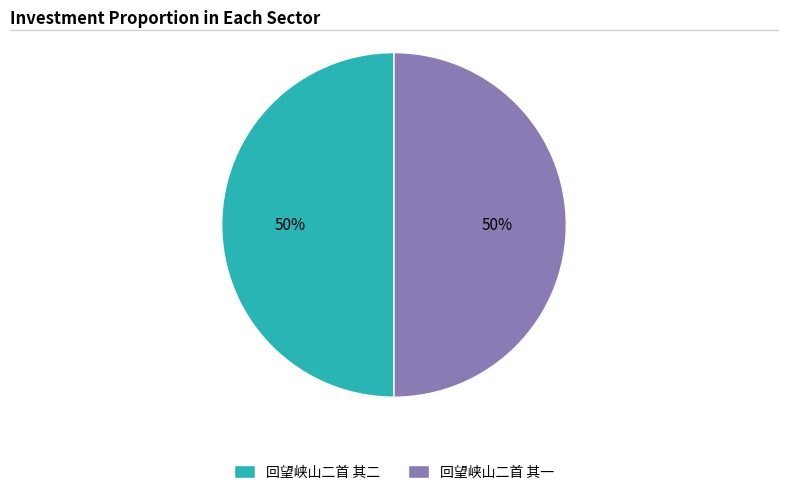

Approximately how many times larger is the value at 回望峡山二首 其一 compared to 回望峡山二首 其二?

1.0